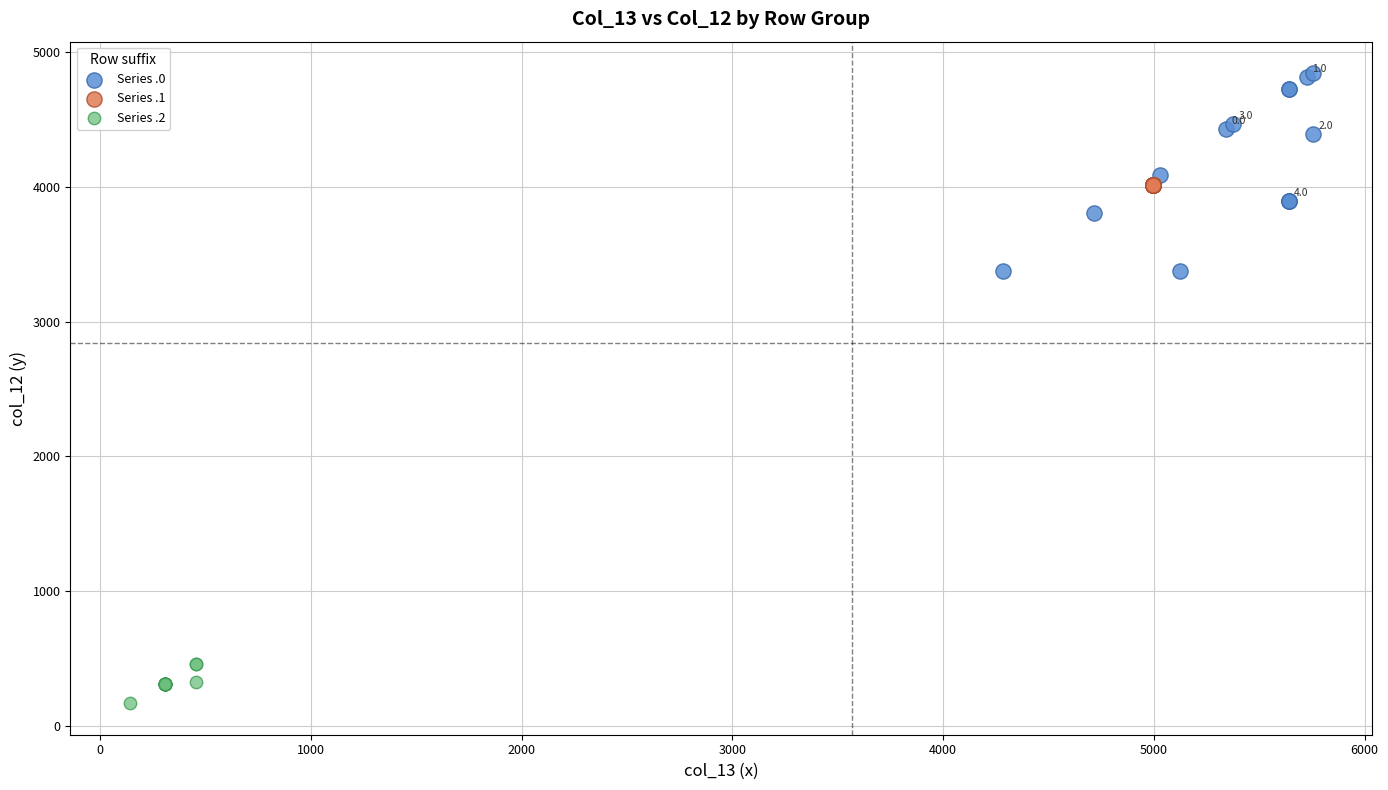

Which series reaches the maximum Y coordinate?

Series .0